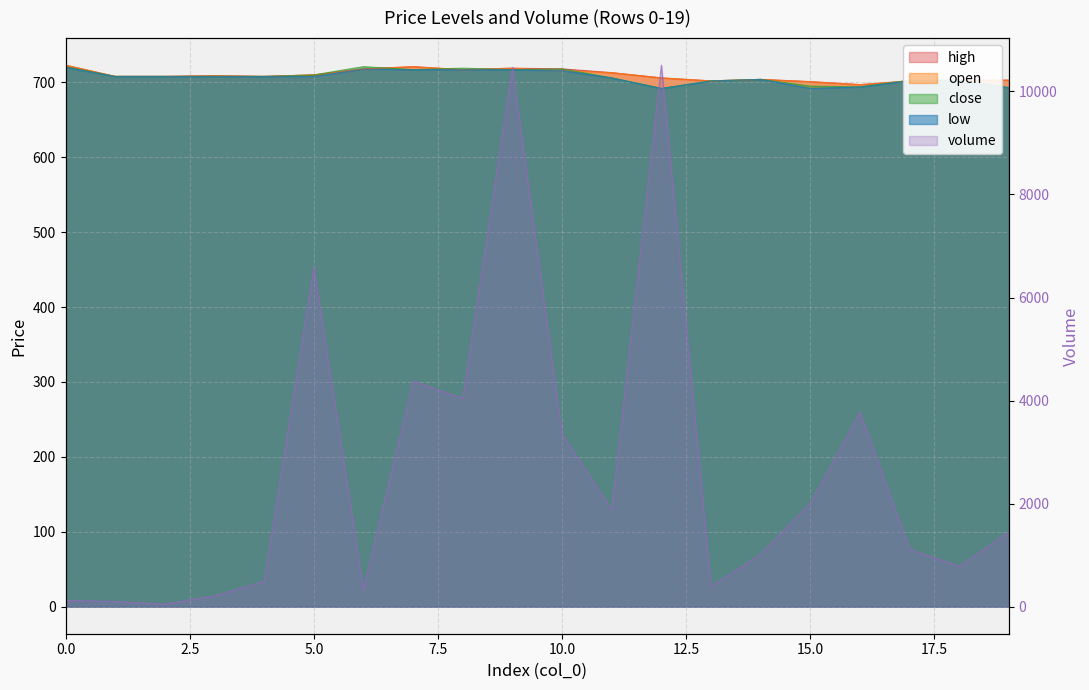

Reading left to right, list all the values displayed in this chart.

high: 723.0	708.0	708.0	709.0	708.0	710.0	718.0	721.0	717.0	719.0	718.0	713.0	706.0	702.0	704.0	701.0	697.0	702.0	703.0	703.0
open: 723.0	708.0	708.0	709.0	708.0	710.0	718.0	721.0	717.0	719.0	716.0	713.0	706.0	702.0	704.0	701.0	697.0	702.0	703.0	703.0
close: 721.0	708.0	708.0	708.0	708.0	710.0	721.0	717.0	719.0	717.0	718.0	706.0	692.0	702.0	704.0	695.0	694.0	703.0	703.0	693.0
low: 720.0	708.0	708.0	708.0	708.0	708.0	718.0	717.0	717.0	717.0	716.0	706.0	692.0	702.0	704.0	692.0	694.0	702.0	703.0	693.0
volume: 121.6	99.4	50.4	209.8	491.6	6593.5	334.6	4376.8	4044.0	10469.1	3346.9	1880.7	10510.0	396.0	1023.3	2009.3	3775.3	1109.7	787.5	1451.9